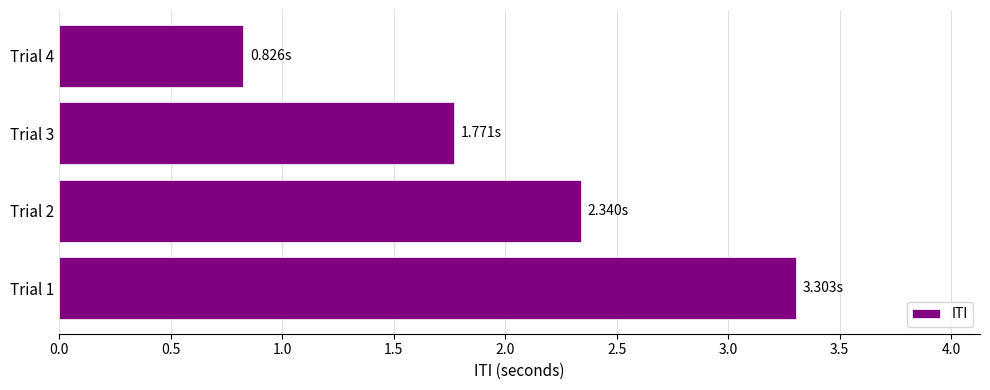

What is the sum of all values?

8.2